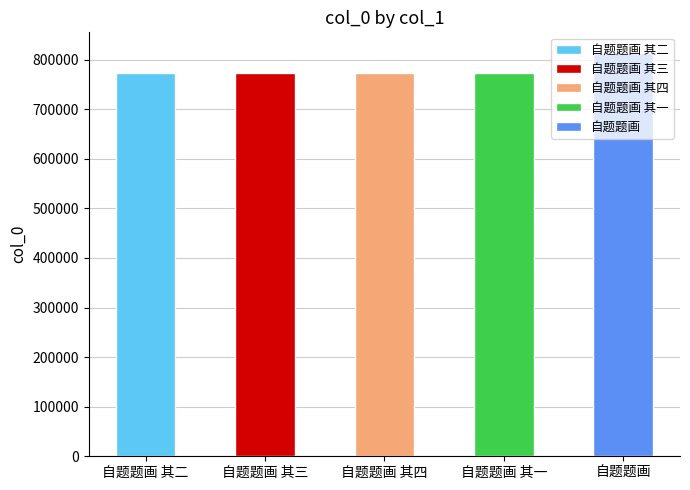

Which label corresponds to the smallest value in the chart?

自题题画 其一